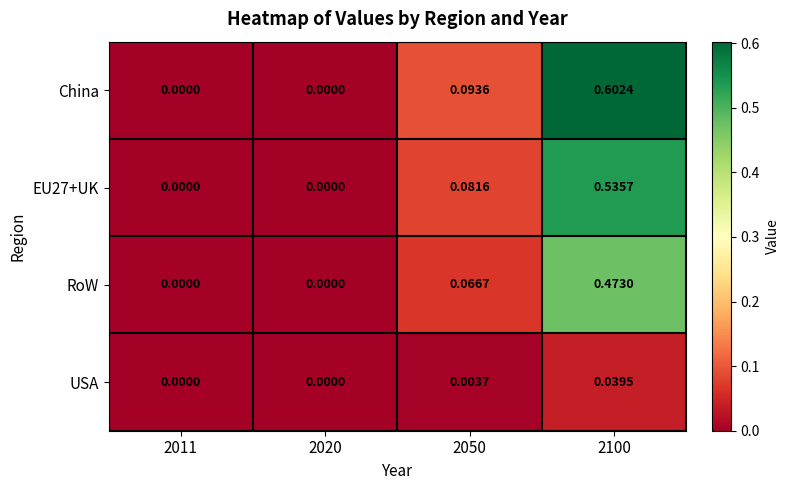

Which series changed the most between 2050 and 2100?

China